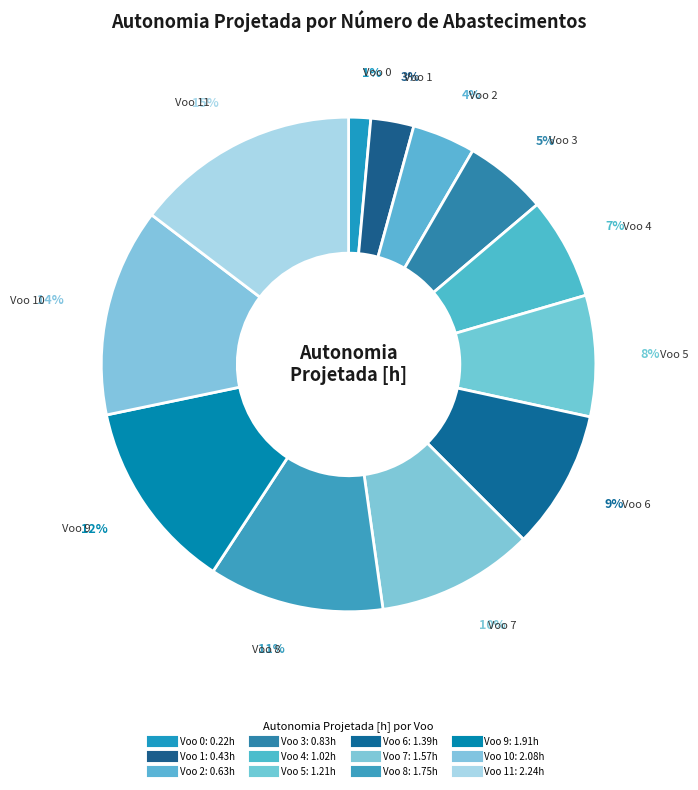

Is there a majority slice in this chart?

No